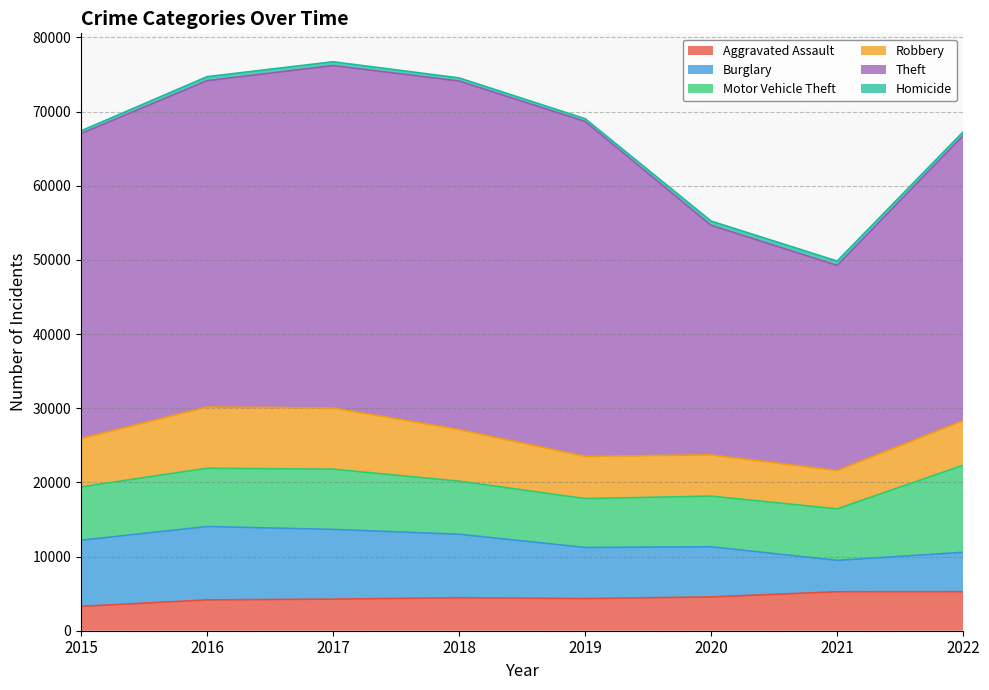

In Homicide, how many points are lower than both neighbors (excluding endpoints)?

1